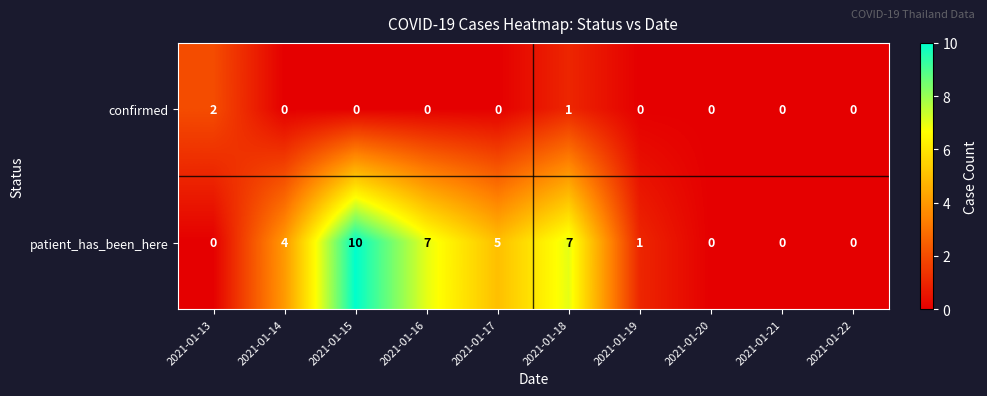

Between 2021-01-19 and 2021-01-22, which series saw the biggest shift?

patient_has_been_here